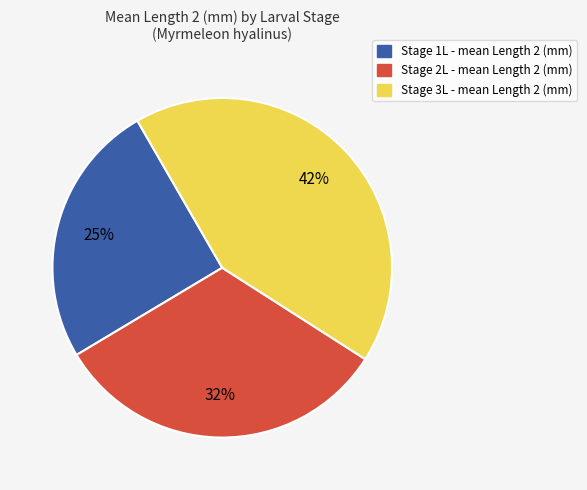

True or false: Stage 3L accounts for 30% of the total.

False